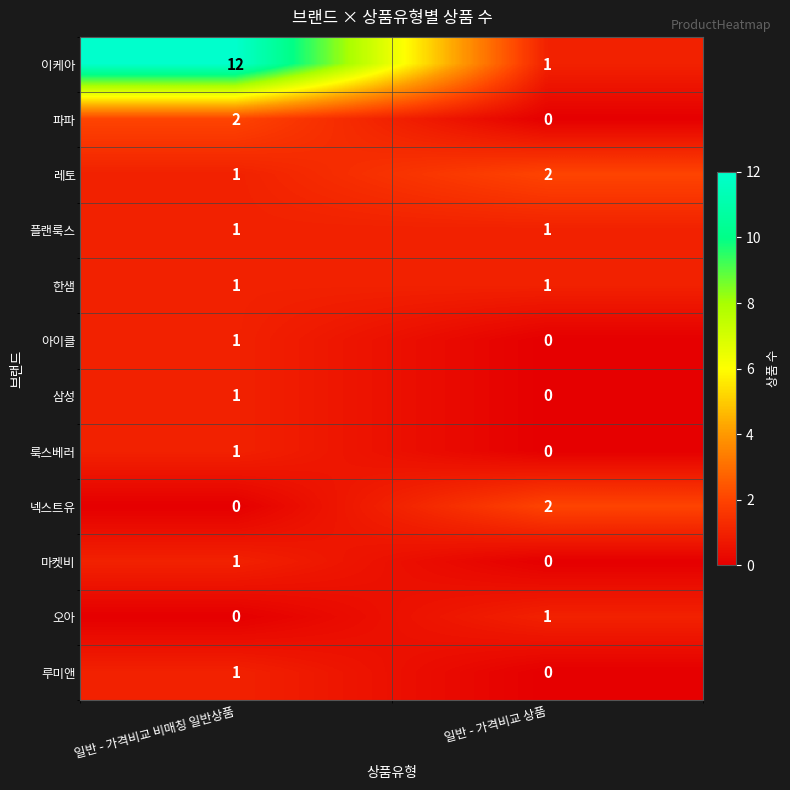

List the labels in order of 룩스베러 value, largest first.

일반 - 가격비교 비매칭 일반상품, 일반 - 가격비교 상품